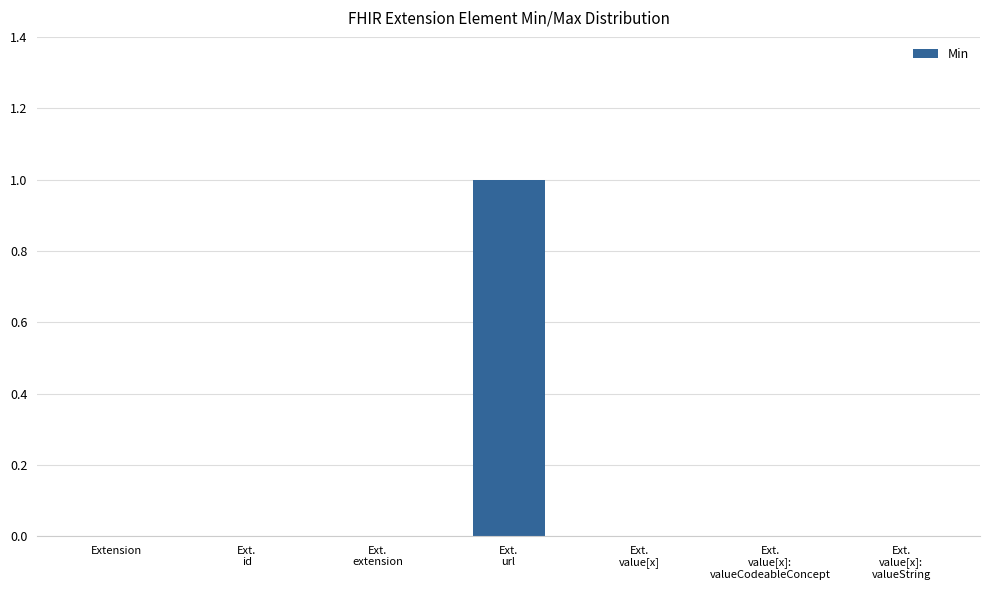

At which category does the chart reach its peak across all series?

Ext.
url